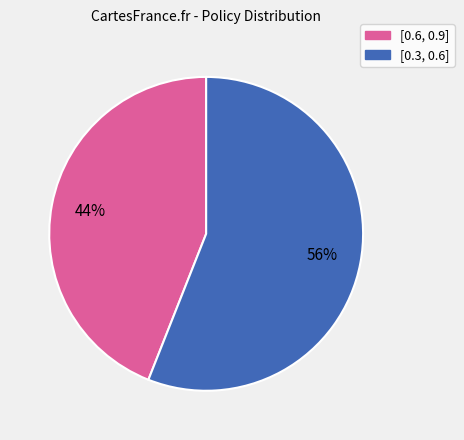

Which has a higher value, [0.6, 0.9] or [0.3, 0.6]?

[0.3, 0.6]